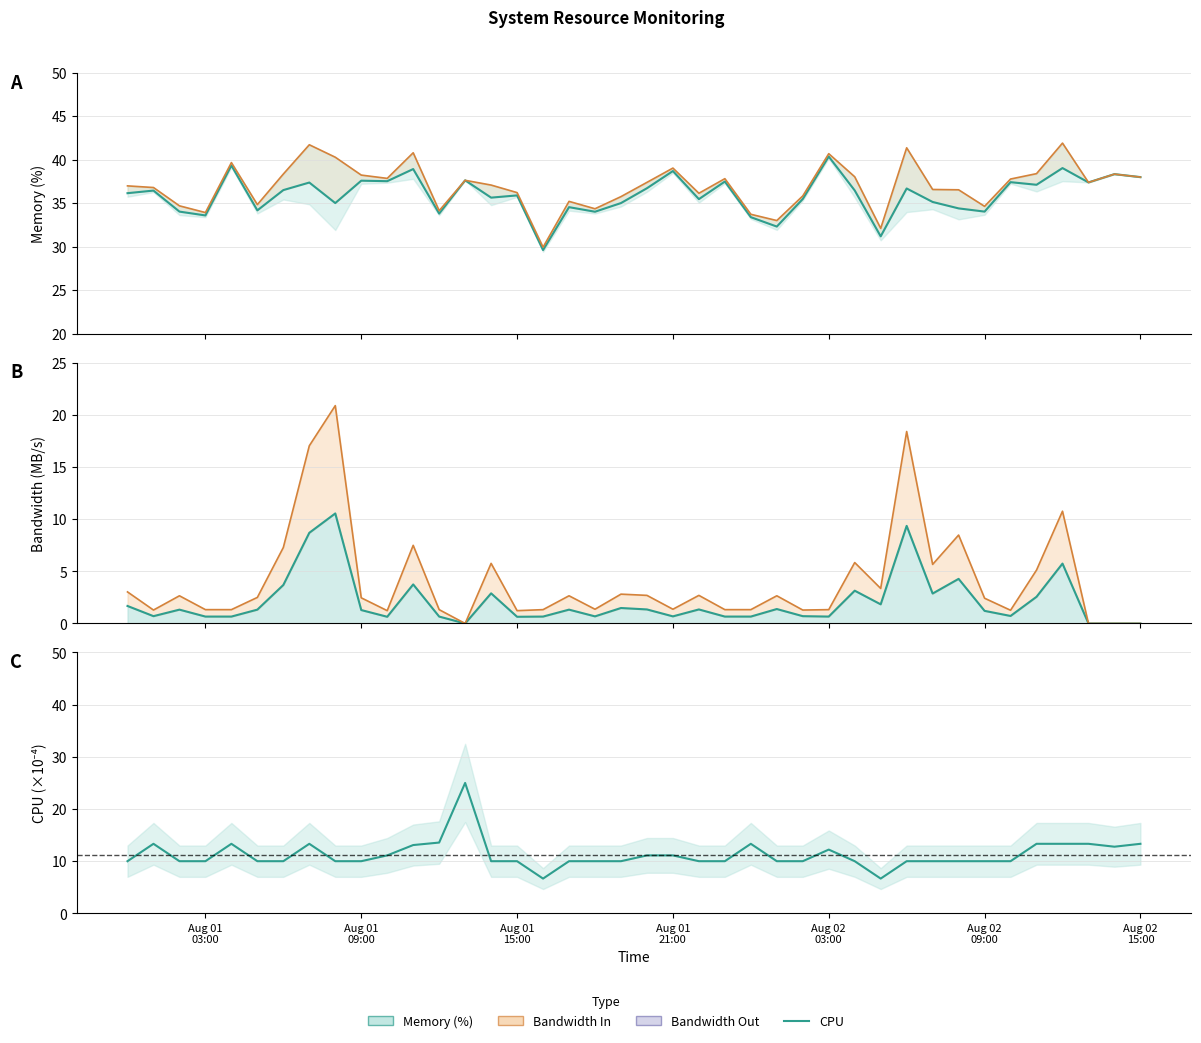

What is the value of the bw_out line point at the 10th from the left?

2.5